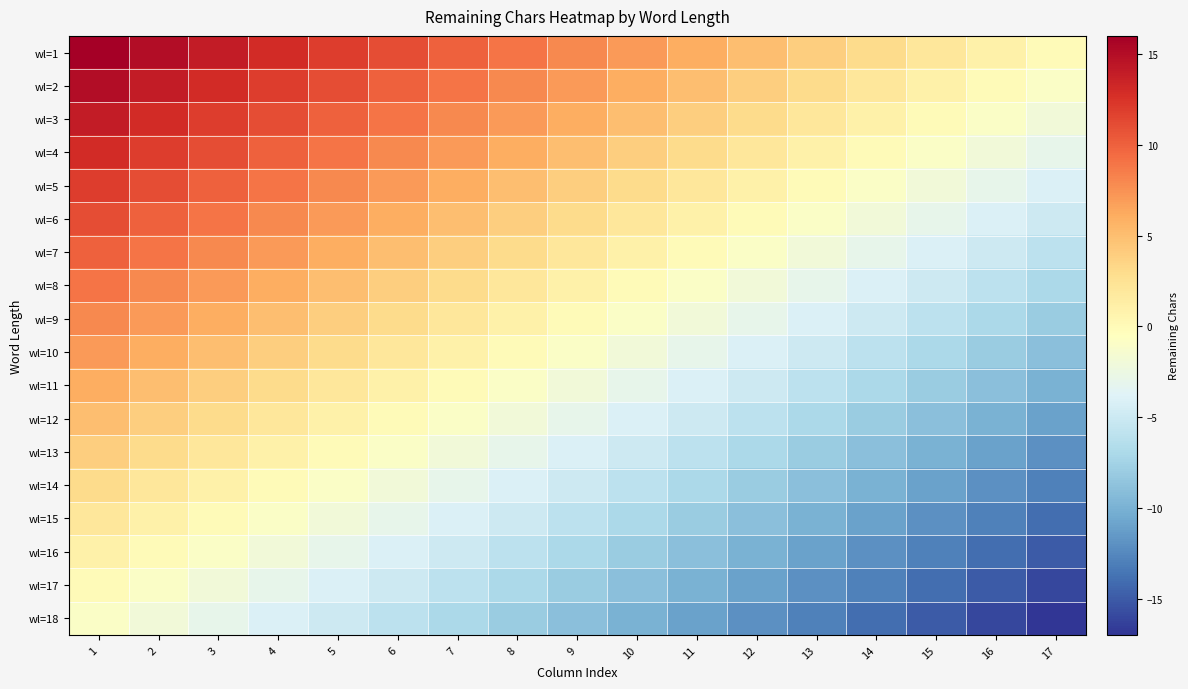

Reading left to right, list all the values displayed in this chart.

wl=1: 1=16	2=15	3=14	4=13	5=12	6=11	7=10	8=9	9=8	10=7	11=6	12=5	13=4	14=3	15=2	16=1	17=0
wl=2: 1=15	2=14	3=13	4=12	5=11	6=10	7=9	8=8	9=7	10=6	11=5	12=4	13=3	14=2	15=1	16=0	17=-1
wl=3: 1=14	2=13	3=12	4=11	5=10	6=9	7=8	8=7	9=6	10=5	11=4	12=3	13=2	14=1	15=0	16=-1	17=-2
wl=4: 1=13	2=12	3=11	4=10	5=9	6=8	7=7	8=6	9=5	10=4	11=3	12=2	13=1	14=0	15=-1	16=-2	17=-3
wl=5: 1=12	2=11	3=10	4=9	5=8	6=7	7=6	8=5	9=4	10=3	11=2	12=1	13=0	14=-1	15=-2	16=-3	17=-4
wl=6: 1=11	2=10	3=9	4=8	5=7	6=6	7=5	8=4	9=3	10=2	11=1	12=0	13=-1	14=-2	15=-3	16=-4	17=-5
wl=7: 1=10	2=9	3=8	4=7	5=6	6=5	7=4	8=3	9=2	10=1	11=0	12=-1	13=-2	14=-3	15=-4	16=-5	17=-6
wl=8: 1=9	2=8	3=7	4=6	5=5	6=4	7=3	8=2	9=1	10=0	11=-1	12=-2	13=-3	14=-4	15=-5	16=-6	17=-7
wl=9: 1=8	2=7	3=6	4=5	5=4	6=3	7=2	8=1	9=0	10=-1	11=-2	12=-3	13=-4	14=-5	15=-6	16=-7	17=-8
wl=10: 1=7	2=6	3=5	4=4	5=3	6=2	7=1	8=0	9=-1	10=-2	11=-3	12=-4	13=-5	14=-6	15=-7	16=-8	17=-9
wl=11: 1=6	2=5	3=4	4=3	5=2	6=1	7=0	8=-1	9=-2	10=-3	11=-4	12=-5	13=-6	14=-7	15=-8	16=-9	17=-10
wl=12: 1=5	2=4	3=3	4=2	5=1	6=0	7=-1	8=-2	9=-3	10=-4	11=-5	12=-6	13=-7	14=-8	15=-9	16=-10	17=-11
wl=13: 1=4	2=3	3=2	4=1	5=0	6=-1	7=-2	8=-3	9=-4	10=-5	11=-6	12=-7	13=-8	14=-9	15=-10	16=-11	17=-12
wl=14: 1=3	2=2	3=1	4=0	5=-1	6=-2	7=-3	8=-4	9=-5	10=-6	11=-7	12=-8	13=-9	14=-10	15=-11	16=-12	17=-13
wl=15: 1=2	2=1	3=0	4=-1	5=-2	6=-3	7=-4	8=-5	9=-6	10=-7	11=-8	12=-9	13=-10	14=-11	15=-12	16=-13	17=-14
wl=16: 1=1	2=0	3=-1	4=-2	5=-3	6=-4	7=-5	8=-6	9=-7	10=-8	11=-9	12=-10	13=-11	14=-12	15=-13	16=-14	17=-15
wl=17: 1=0	2=-1	3=-2	4=-3	5=-4	6=-5	7=-6	8=-7	9=-8	10=-9	11=-10	12=-11	13=-12	14=-13	15=-14	16=-15	17=-16
wl=18: 1=-1	2=-2	3=-3	4=-4	5=-5	6=-6	7=-7	8=-8	9=-9	10=-10	11=-11	12=-12	13=-13	14=-14	15=-15	16=-16	17=-17